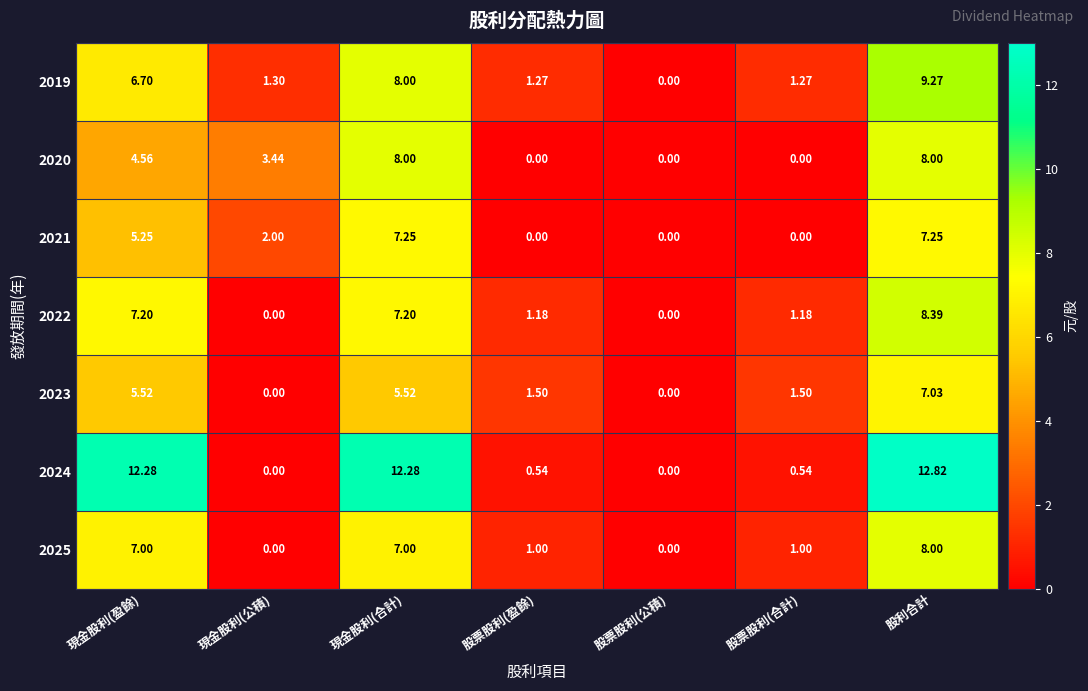

Which series changed the most between 現金股利(合計) and 股利合計?

2023